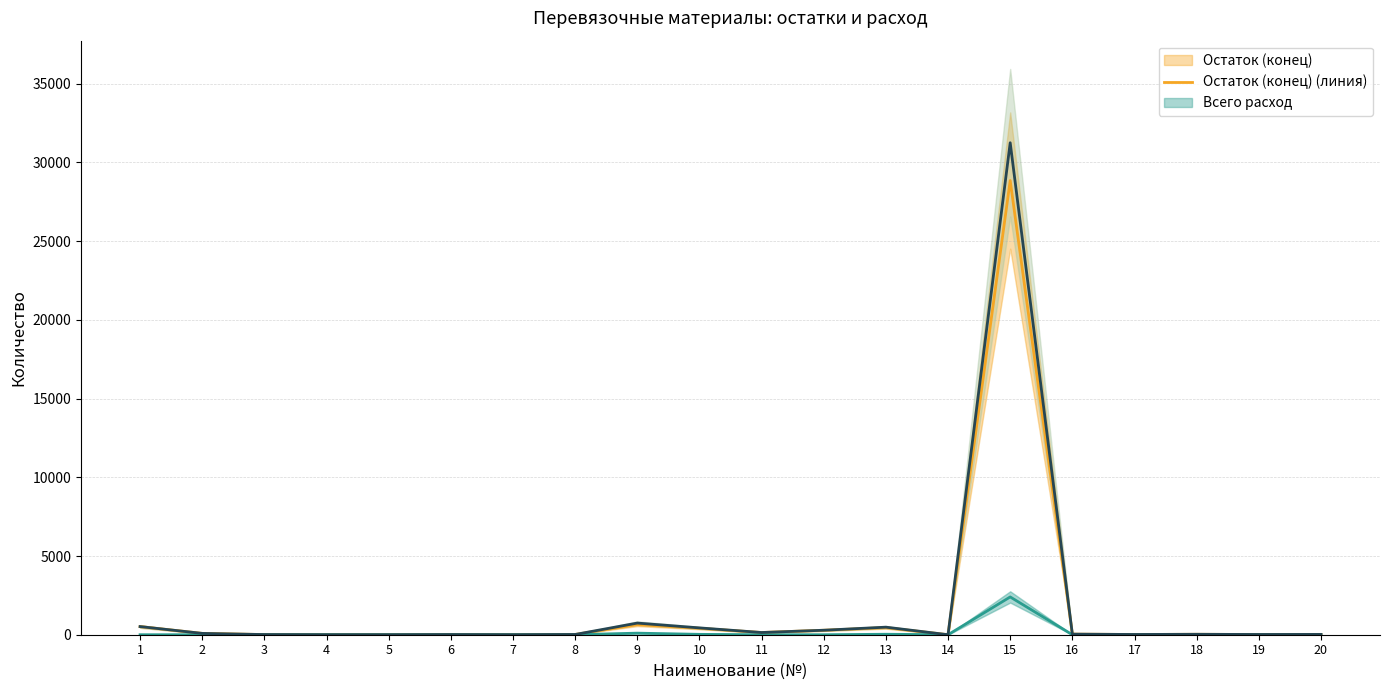

What is the spread (max minus min) of values at 18?

28